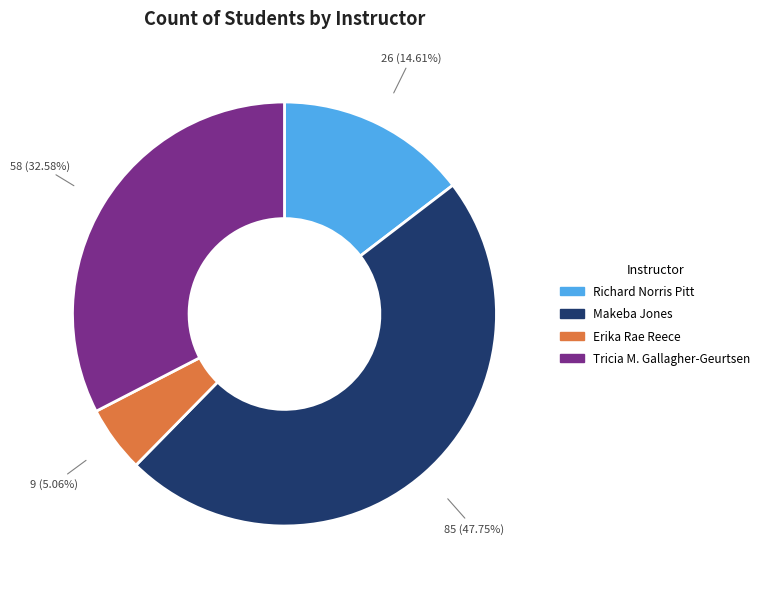

Is there any slice that represents more than half of the pie?

No